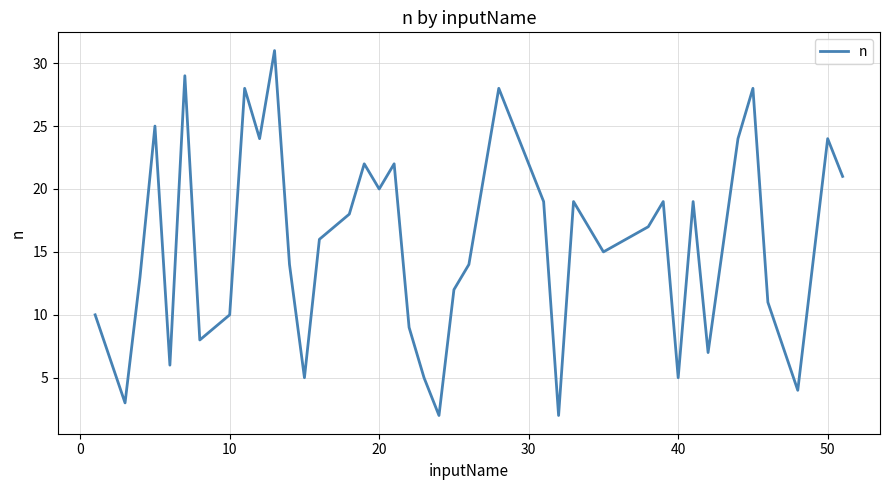

What is the greatest value displayed?

31